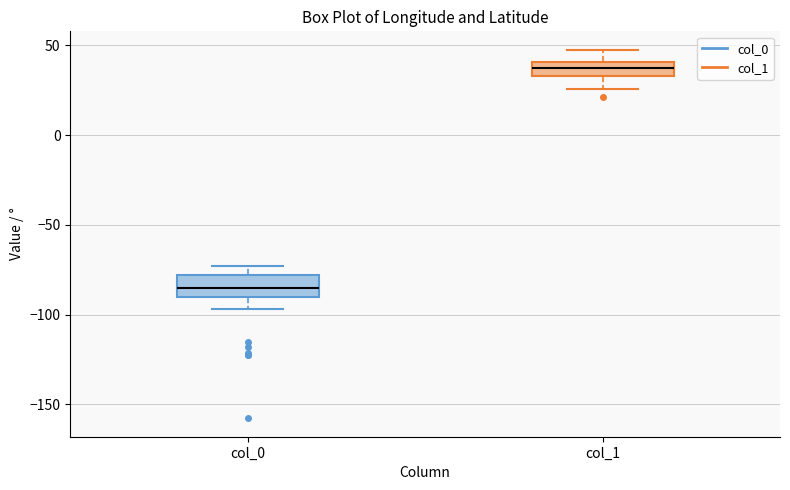

Reading left to right, read every box against the y-axis: the position of its median line, the range the box covers, and the ends of its whiskers. The values are not printed on the chart, so give them approximately, as read against the axis.

col_0: median -85, box -90 to -80, whiskers -95 to -75
col_1: median 40 (inside the box), box 35 to 40, whiskers 25 to 50